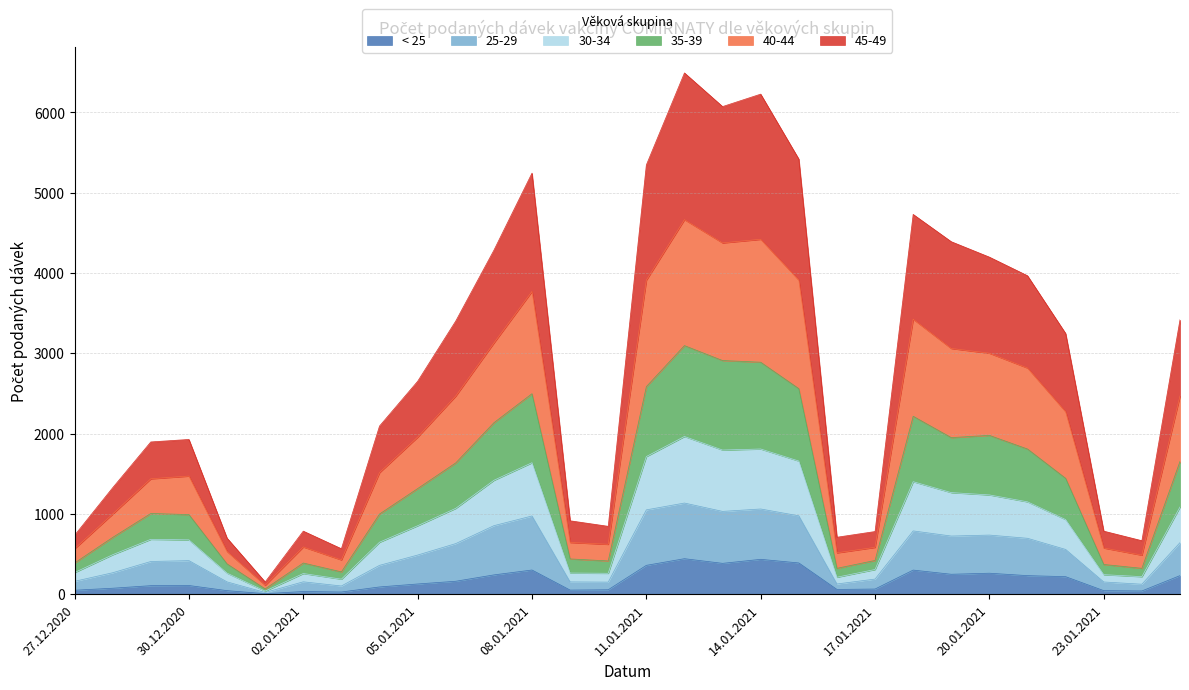

Which category has the lowest value in the 40-44 series?

01.01.2021